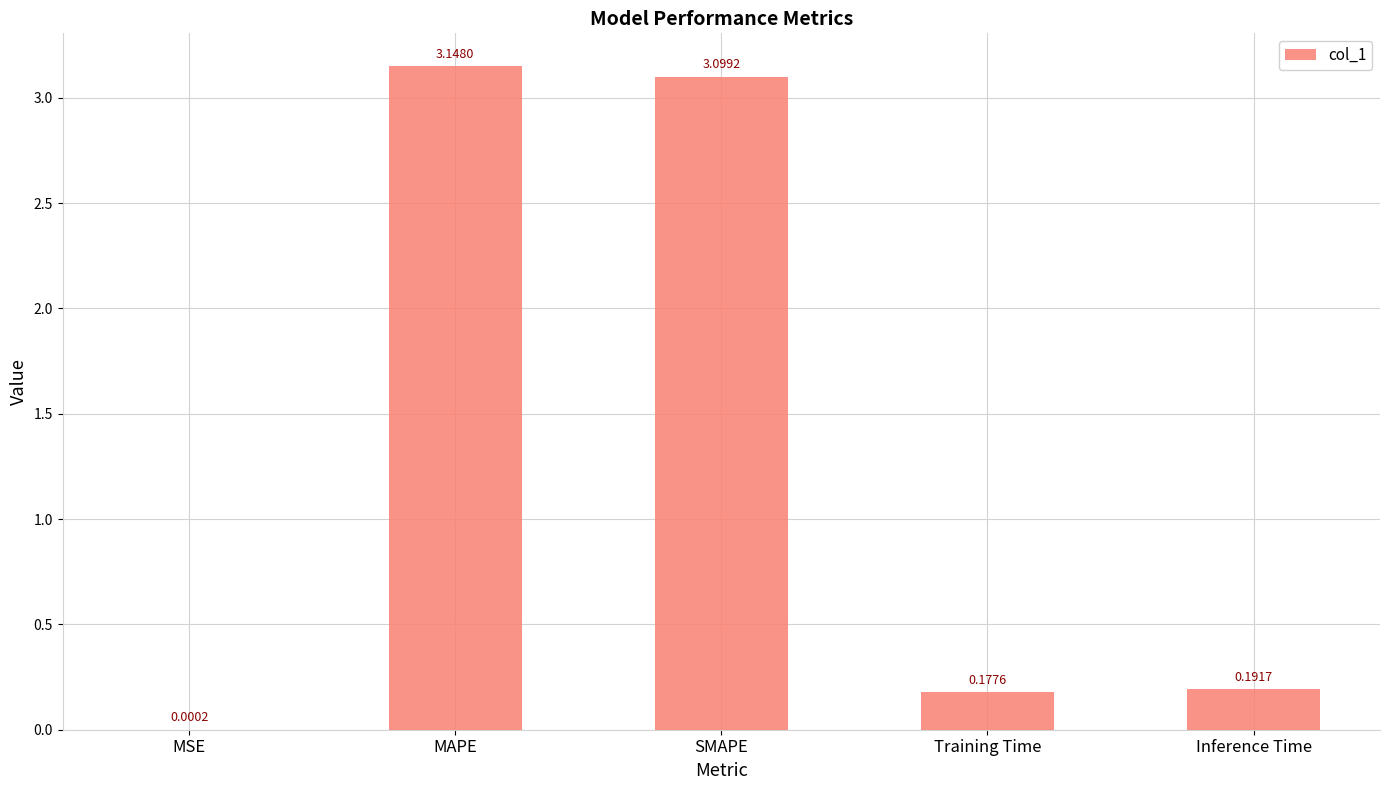

Are the bars horizontal?

No